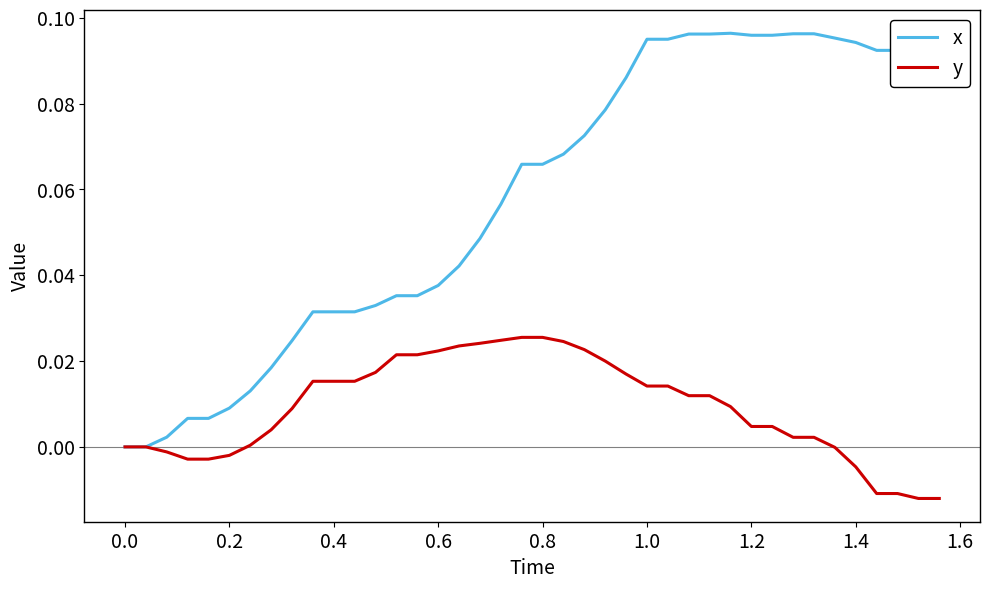

Which series has the widest spread of values?

x